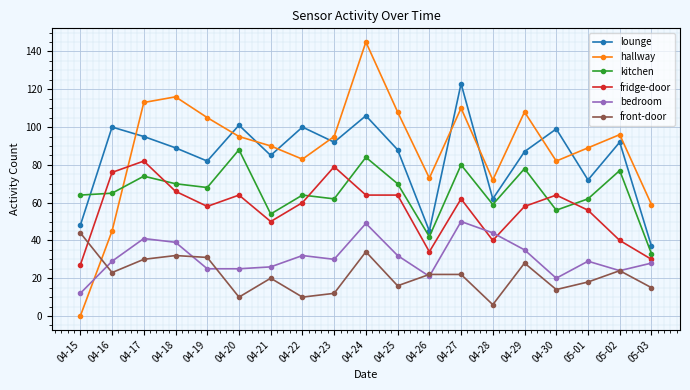

What is the spread (max minus min) of values at 04-18?

84